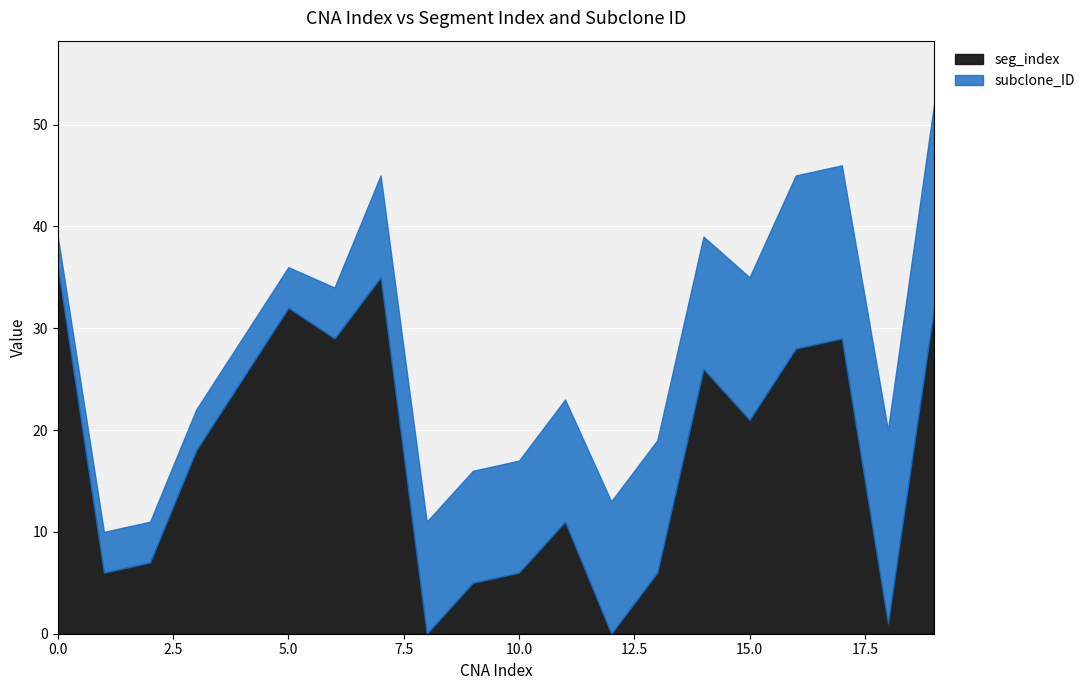

Which series has the largest total across all categories?

seg_index